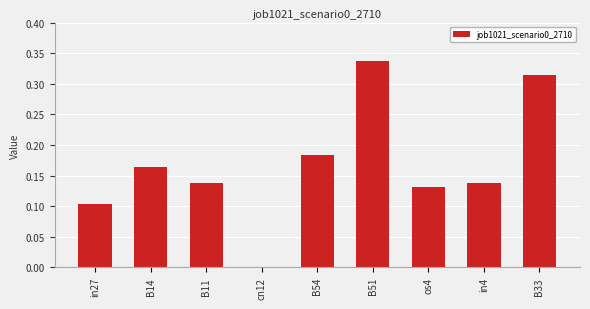

Between B11 and B54, which is larger?

B54